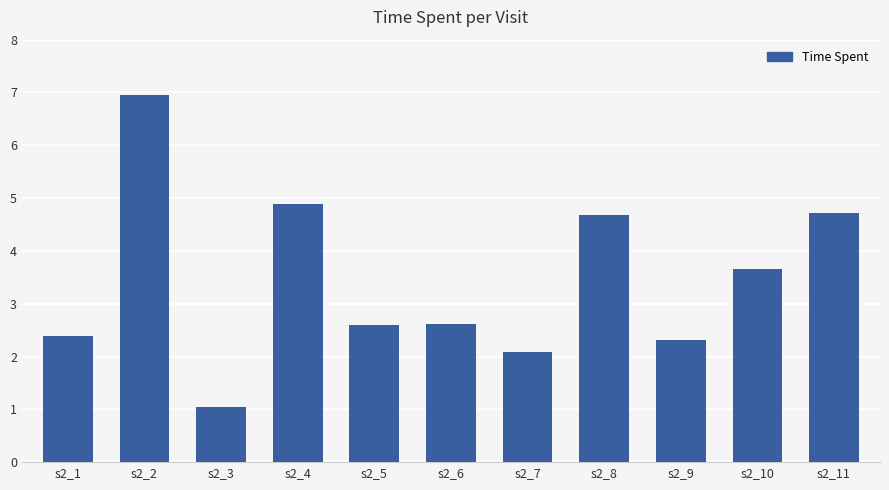

What is the ratio of the value at s2_3 to the value at s2_4?

0.2